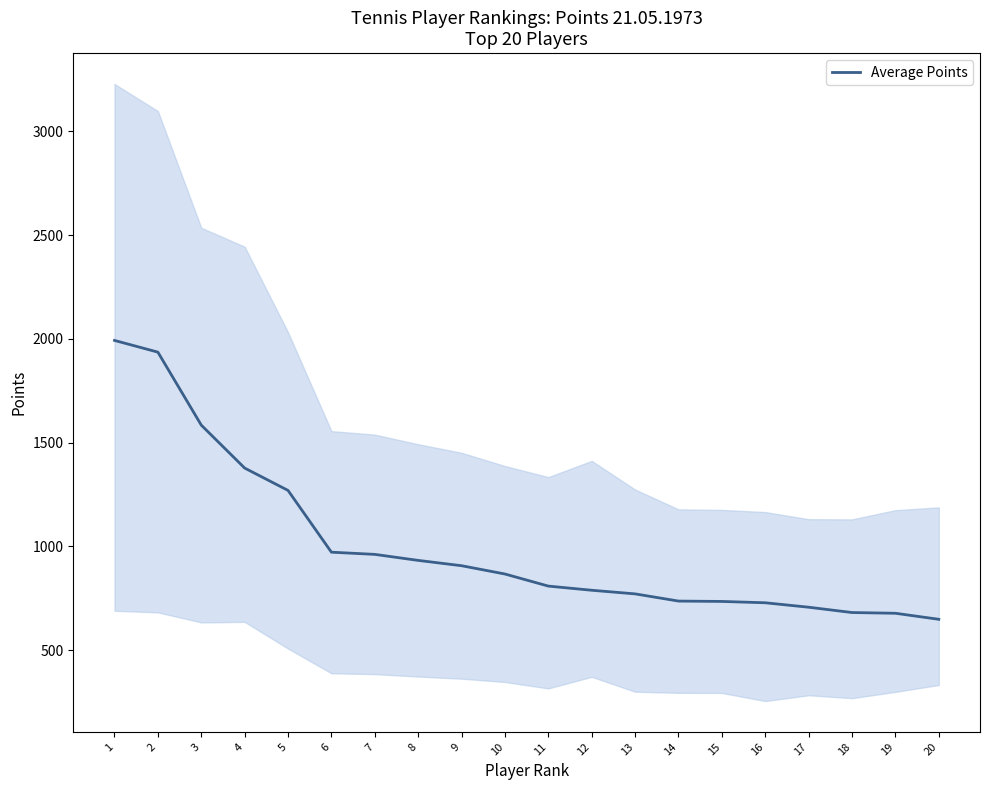

How many series are shown in this chart?

1